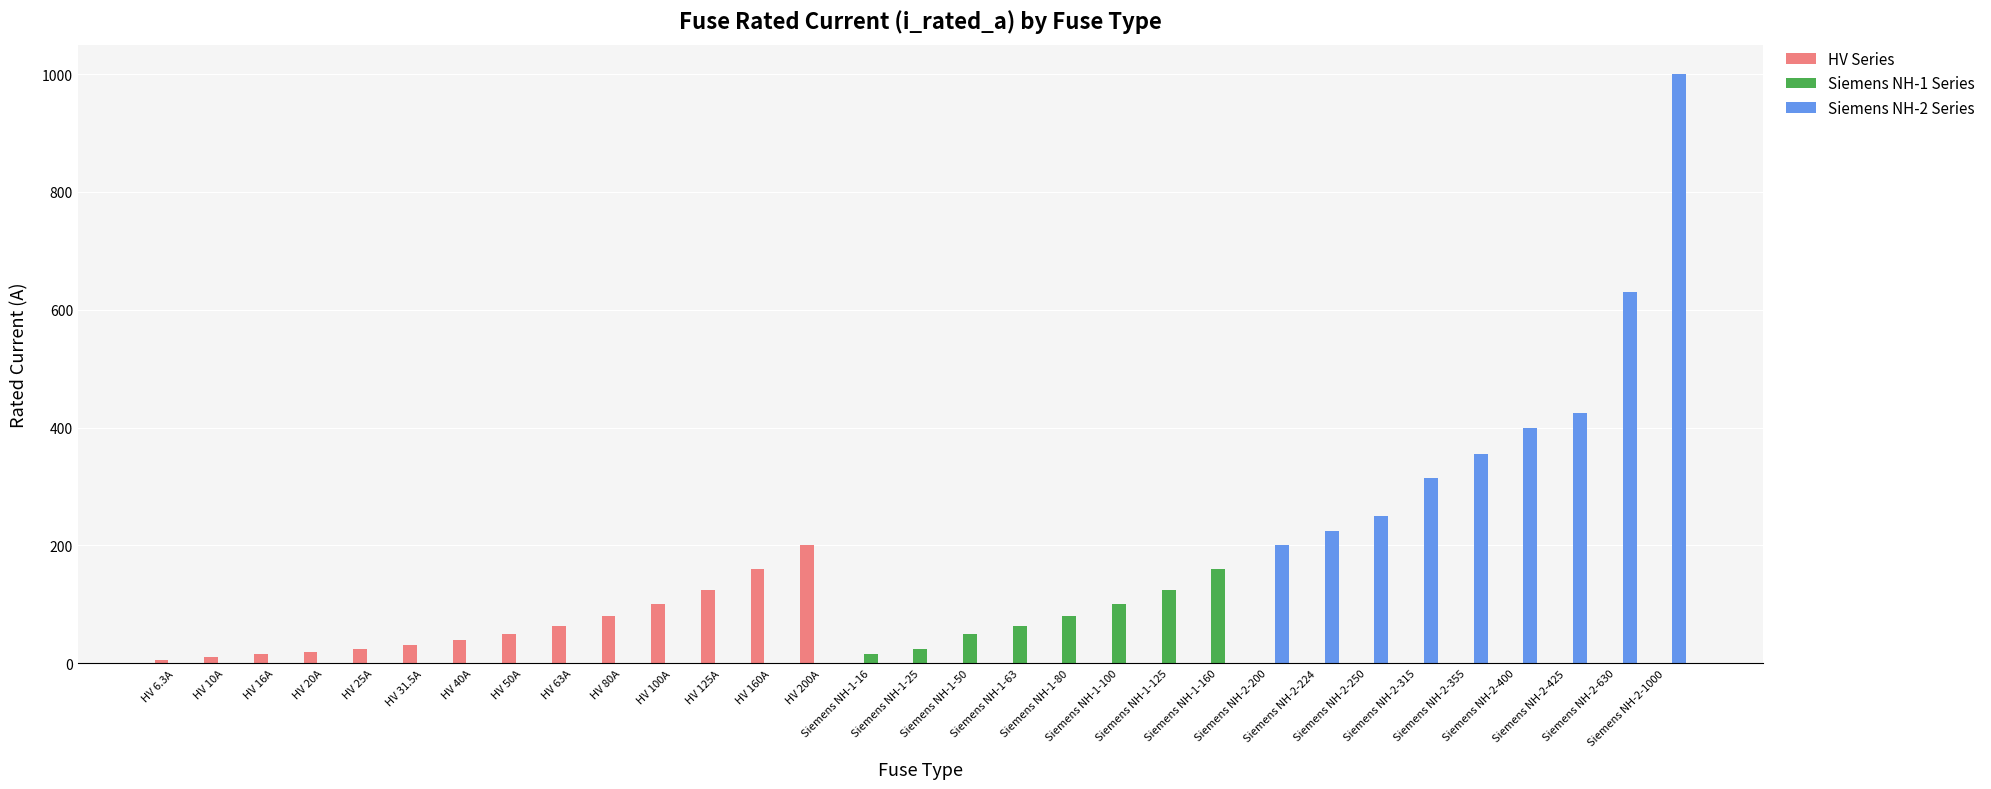

What are all the series names shown in the legend?

HV Series, Siemens NH-1 Series, Siemens NH-2 Series